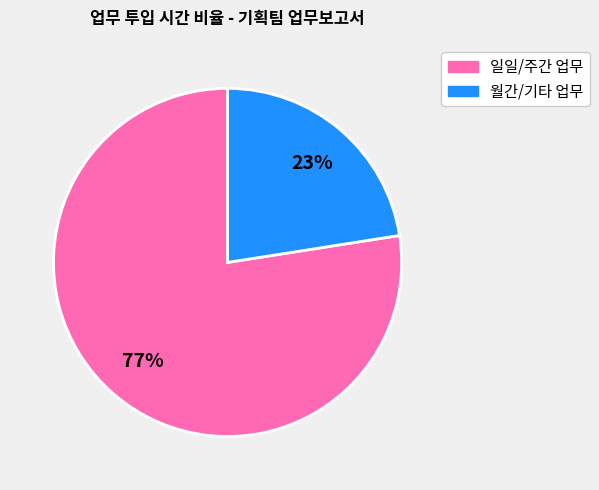

To the nearest percent, what is the average slice percentage?

50%